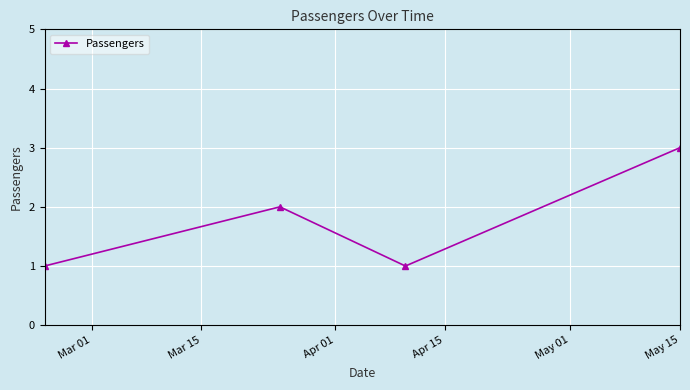

How many interior local peaks (higher than both neighbors) does the data have?

1